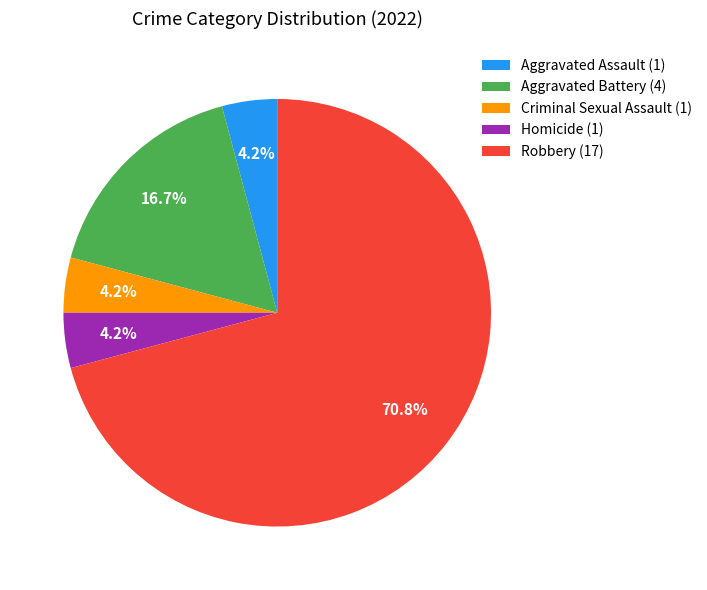

To the nearest percent, what percentage of the pie is Aggravated Assault?

4%